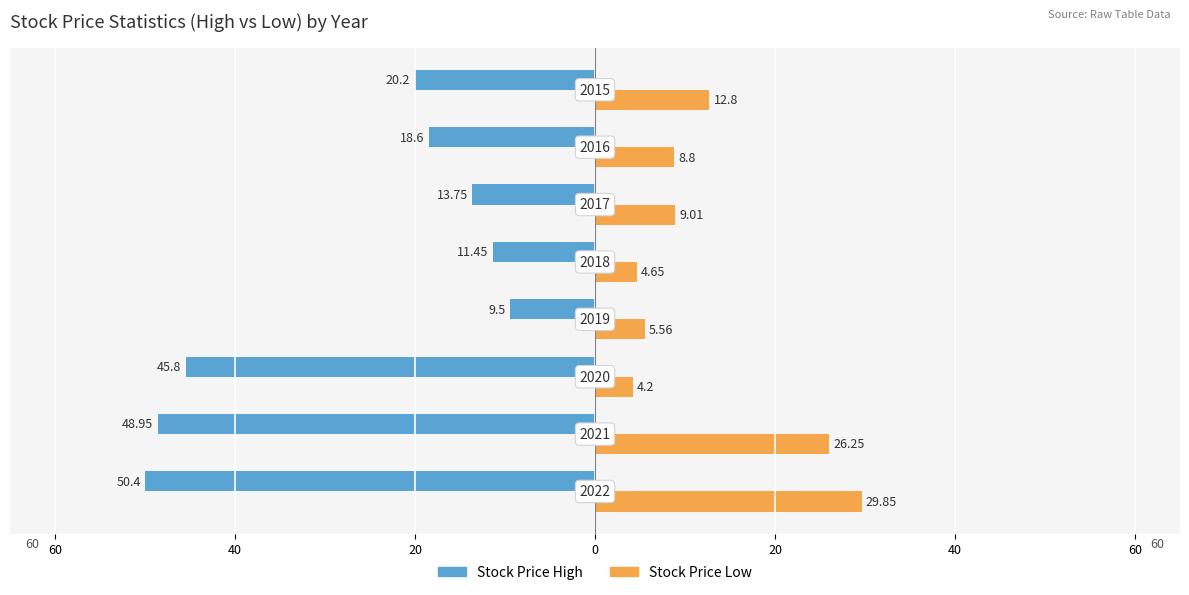

What are all the series names shown in the legend?

Stock Price High, Stock Price Low